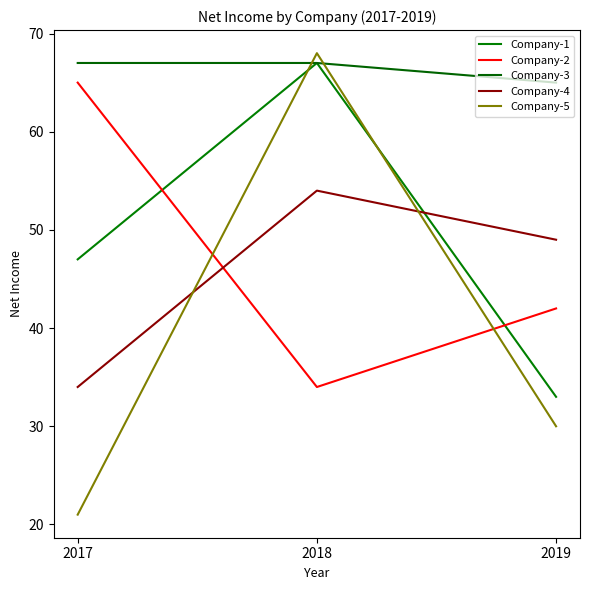

What is the value of the Company-4 point at the 1st from the left?

34